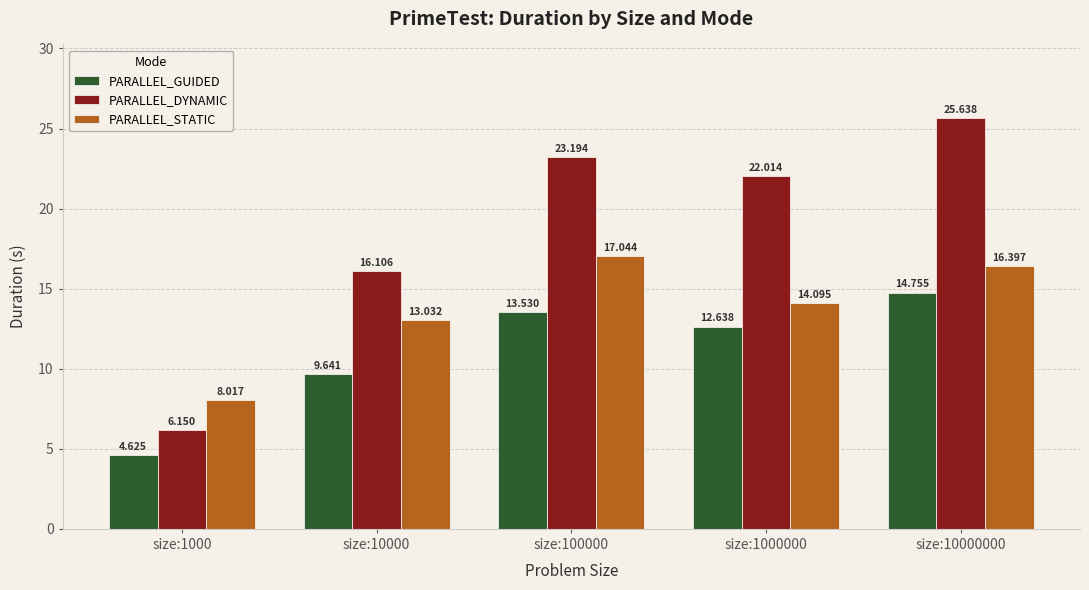

At size:1000, list the series in order from smallest to largest.

PARALLEL_GUIDED, PARALLEL_DYNAMIC, PARALLEL_STATIC